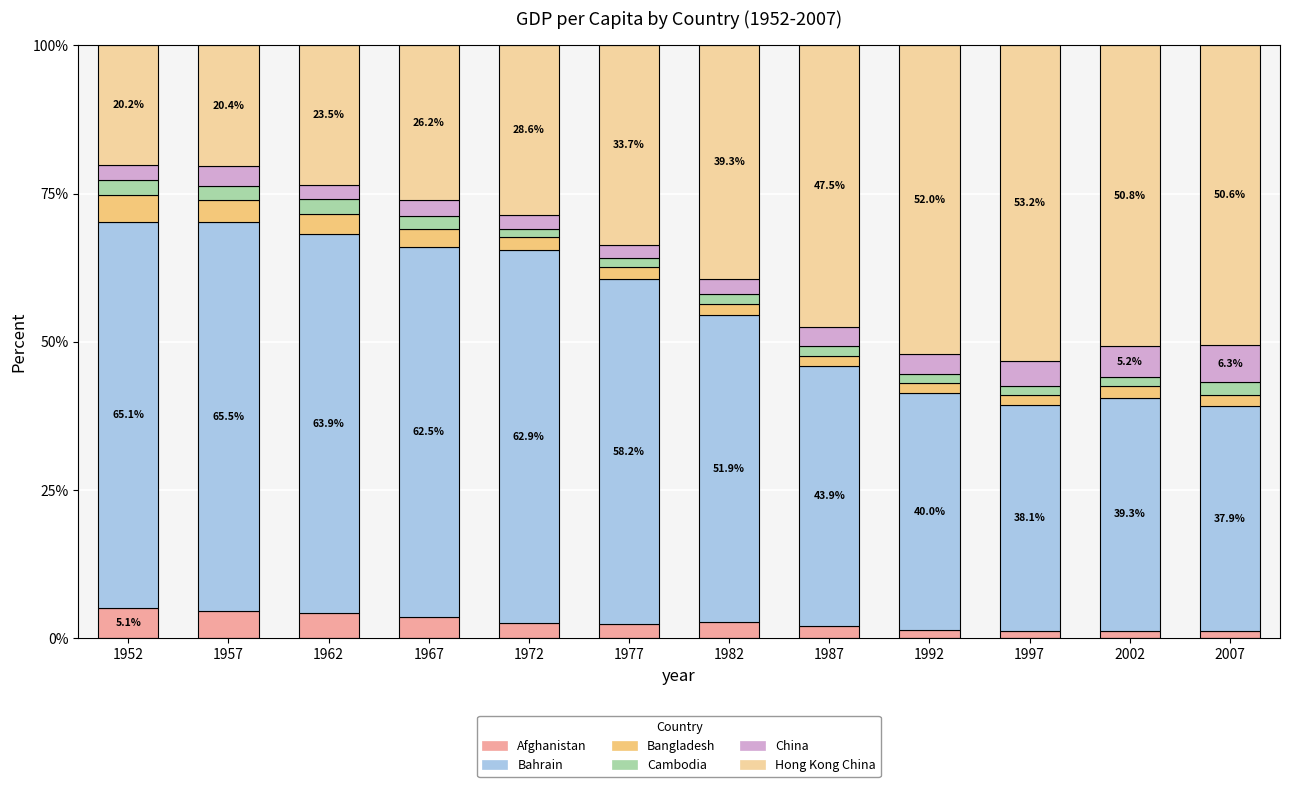

How many categories are shown in the chart?

12